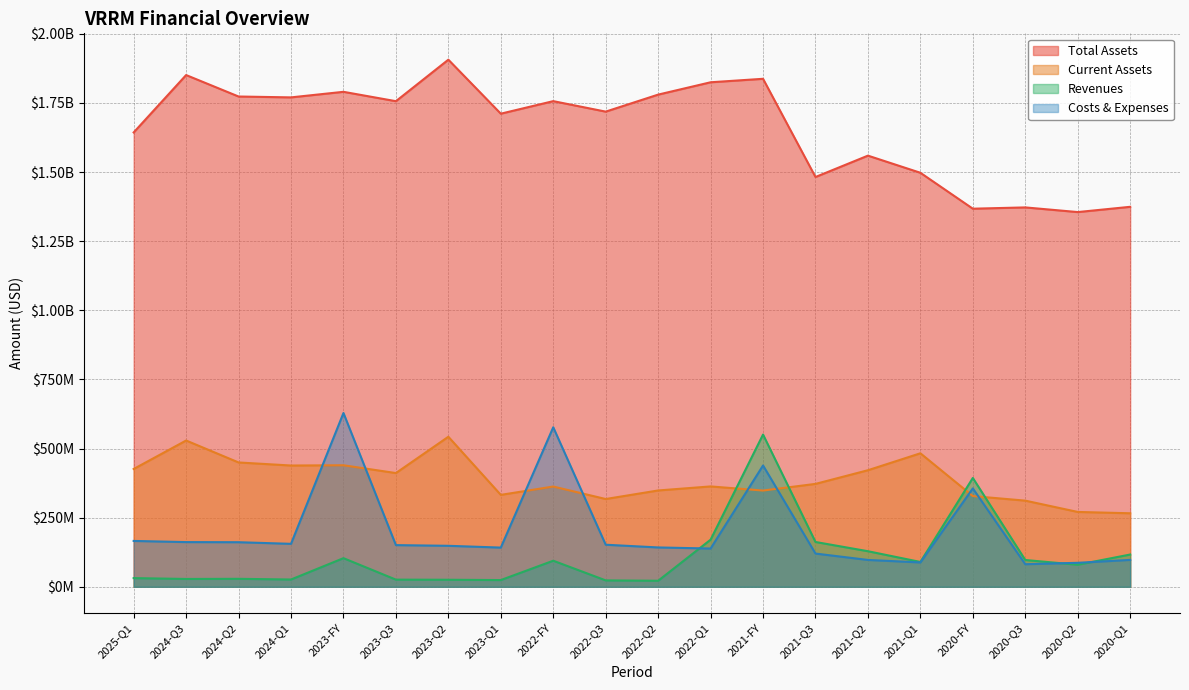

True or false: Total Assets and Costs & Expenses cross at least once.

False